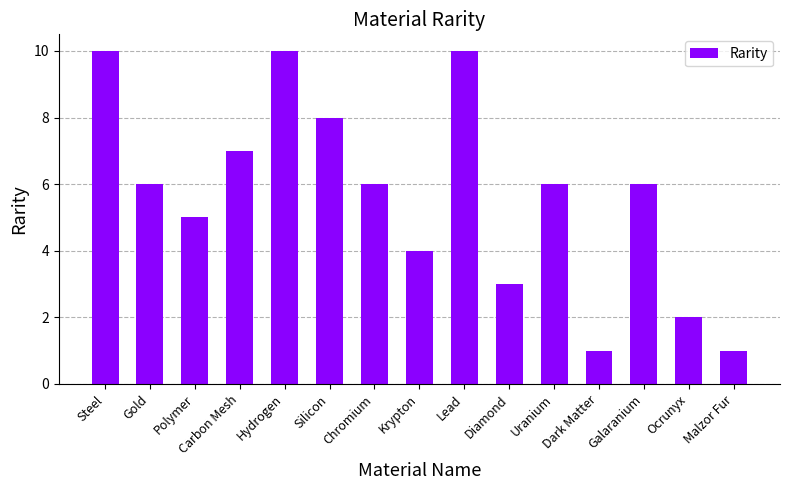

Does the chart contain stacked bars?

No